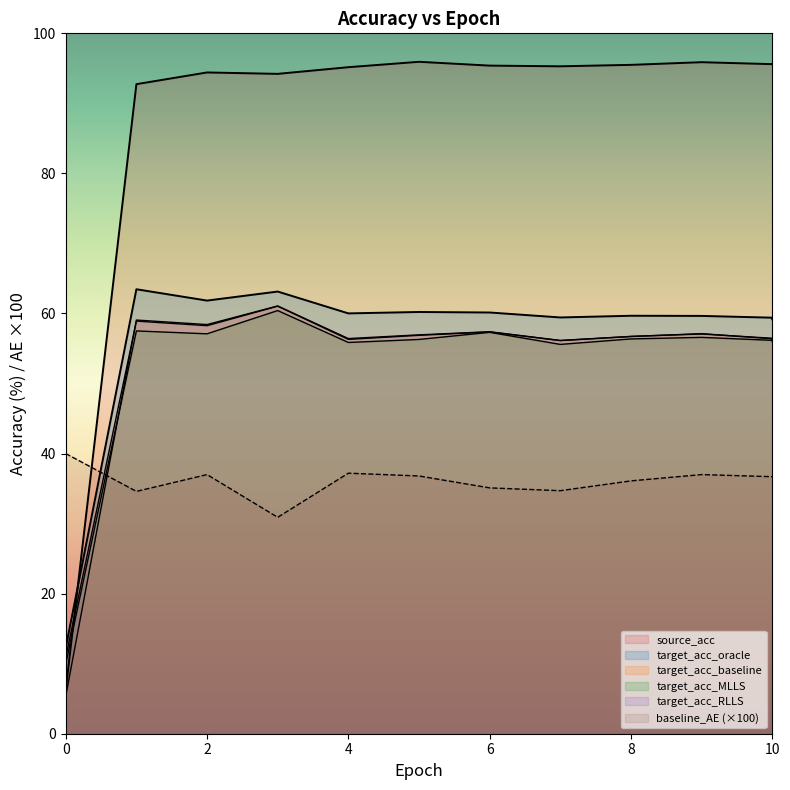

At which category does the chart reach its peak across all series?

5